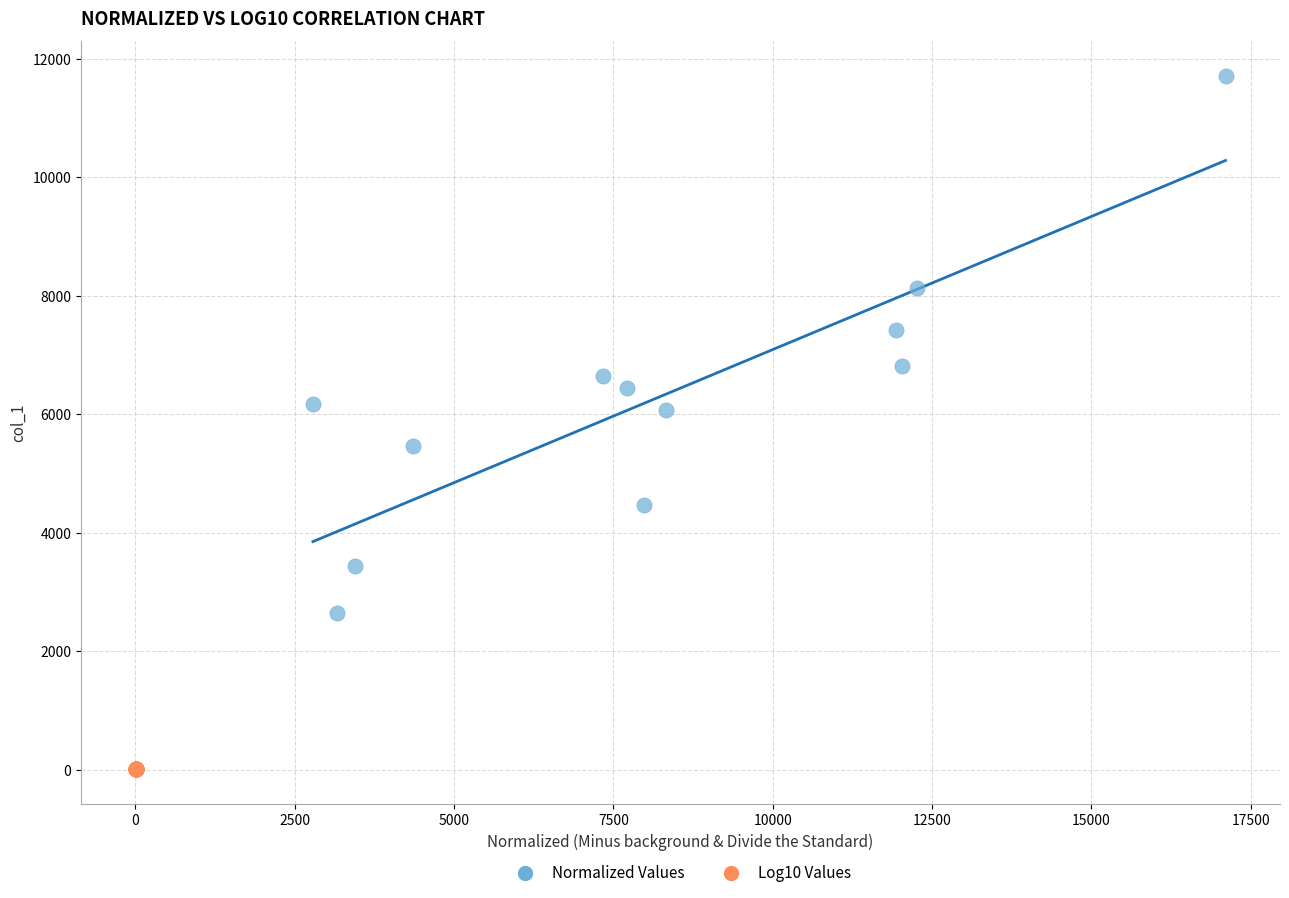

Which series has the widest spread of Y values?

Normalized Values